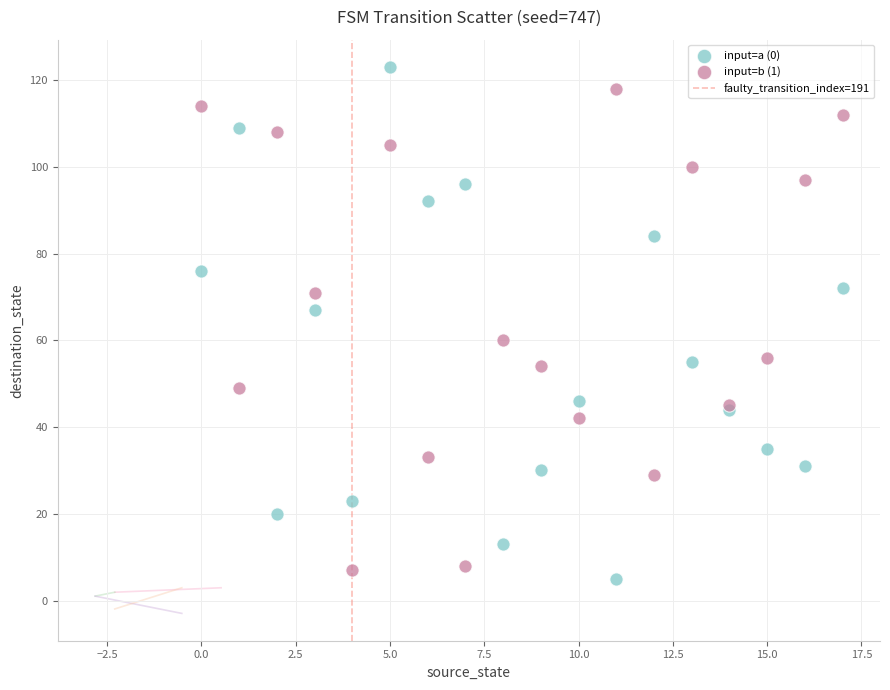

In the input=b (1) series, what Y value is closest to 62?

60